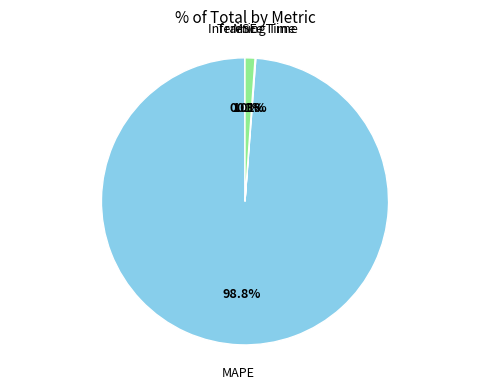

Which slice is the largest?

MAPE